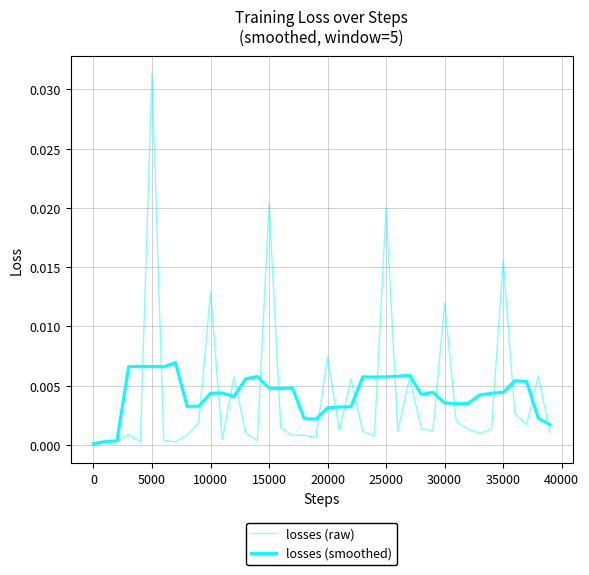

Is this an area chart (filled region under the line)?

No